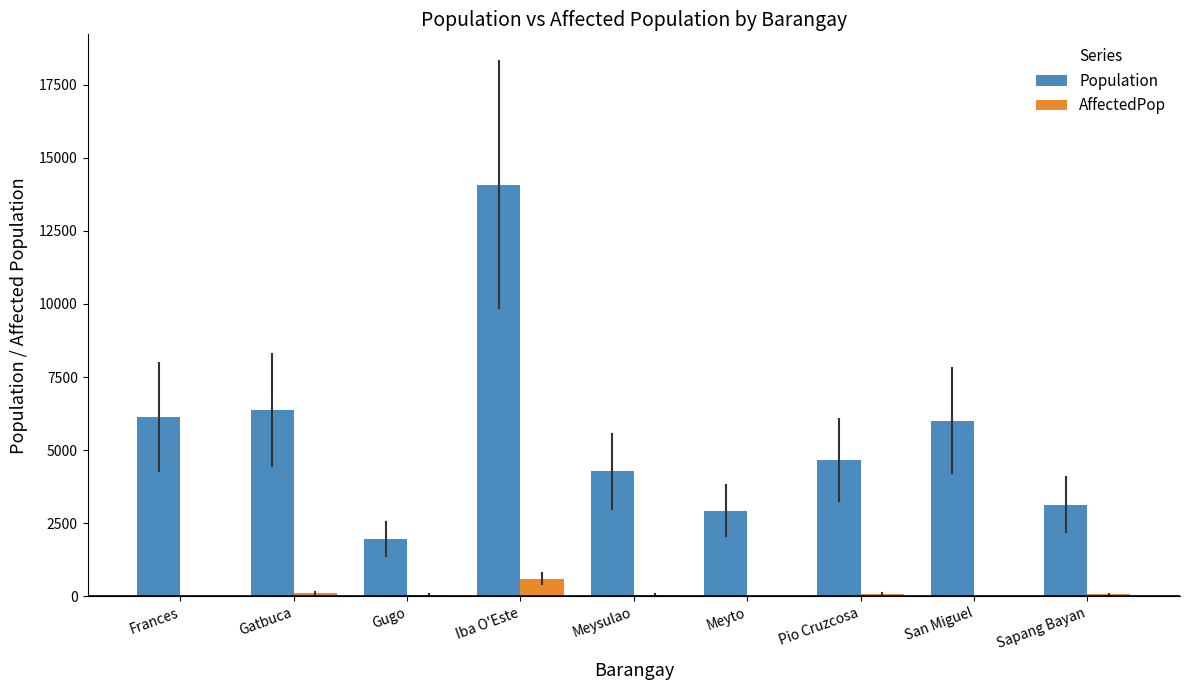

Read the Population value at Meysulao.

4280